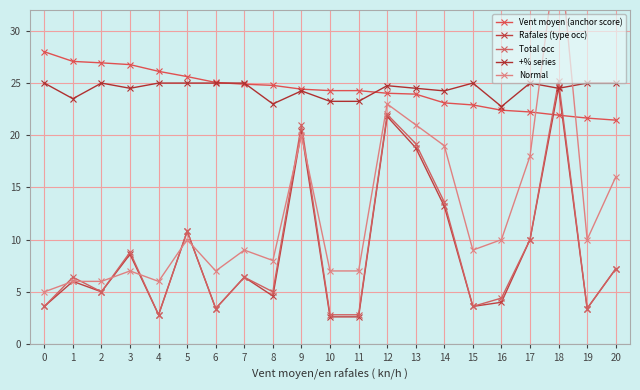

The value of +% series at 0 is 40.3. True or false?

False